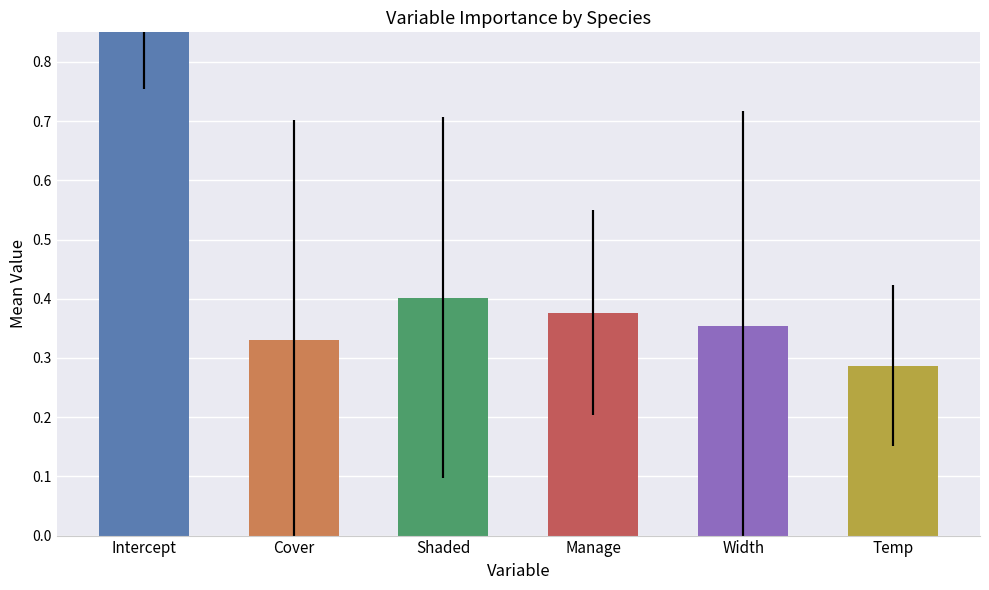

What is the difference between the second highest and second lowest values in the Width series?

1.0